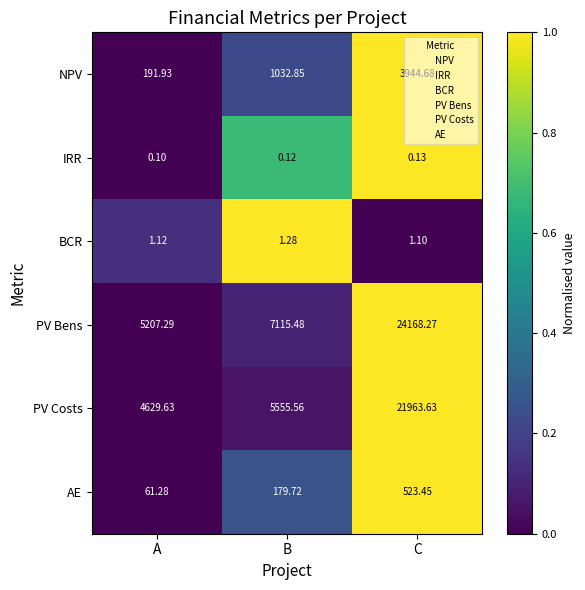

At which label is PV Bens closest to 14687?

B